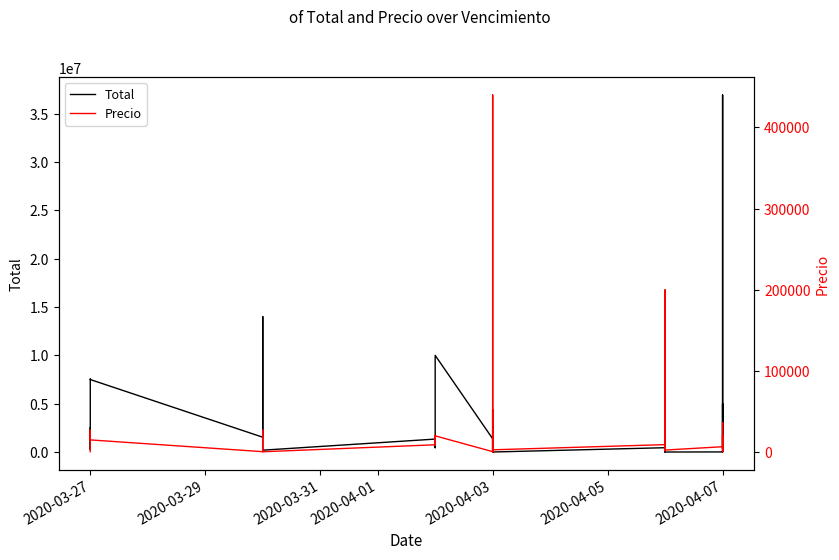

True or false: Total and Precio intersect in this chart.

False